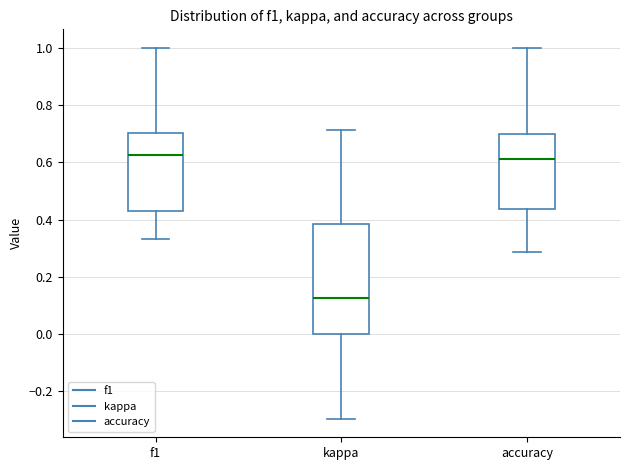

Which box is the tallest, from its lower edge to its upper edge?

kappa